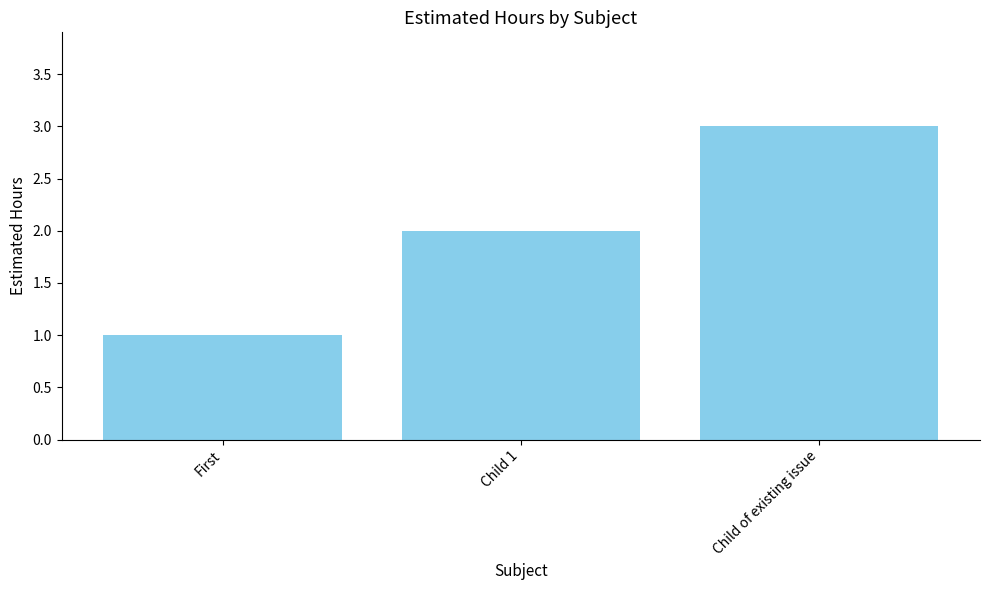

Which label corresponds to the largest value in the chart?

Child of existing issue